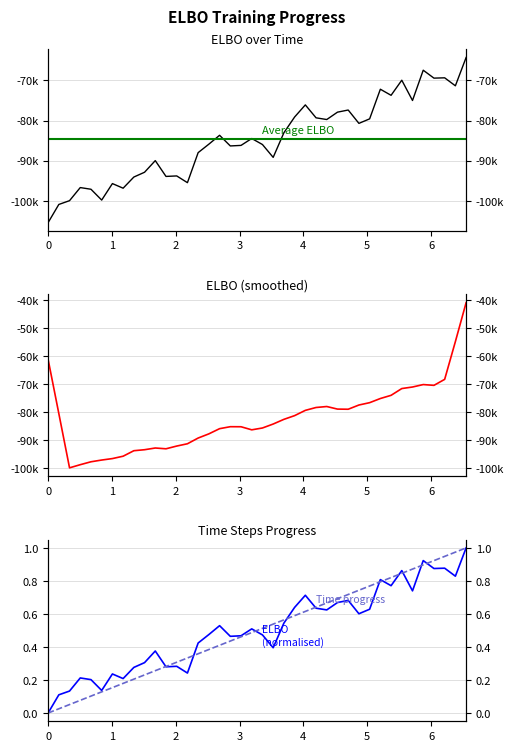

Where is the first local minimum?

5